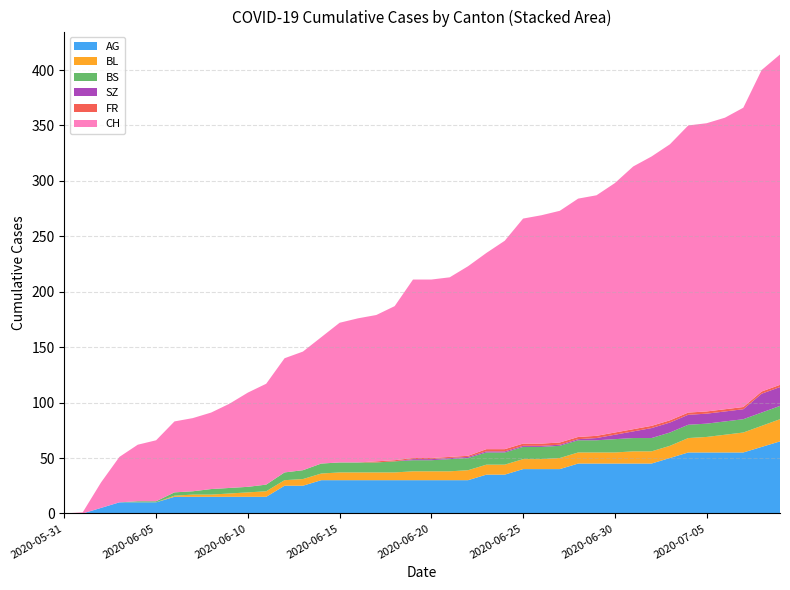

Reading right to left, list all the values displayed in this chart.

AG: 2020-07-09=65	2020-07-08=60	2020-07-07=55	2020-07-06=55	2020-07-05=55	2020-07-04=55	2020-07-03=50	2020-07-02=45	2020-07-01=45	2020-06-30=45	2020-06-29=45	2020-06-28=45	2020-06-27=40	2020-06-26=40	2020-06-25=40	2020-06-24=35	2020-06-23=35	2020-06-22=30	2020-06-21=30	2020-06-20=30	2020-06-19=30	2020-06-18=30	2020-06-17=30	2020-06-16=30	2020-06-15=30	2020-06-14=30	2020-06-13=25	2020-06-12=25	2020-06-11=15	2020-06-10=15	2020-06-09=15	2020-06-08=15	2020-06-07=15	2020-06-06=15	2020-06-05=10	2020-06-04=10	2020-06-03=10	2020-06-02=5	2020-06-01=0	2020-05-31=0
BL: 2020-07-09=20	2020-07-08=19	2020-07-07=18	2020-07-06=16	2020-07-05=14	2020-07-04=13	2020-07-03=11	2020-07-02=11	2020-07-01=11	2020-06-30=10	2020-06-29=10	2020-06-28=10	2020-06-27=10	2020-06-26=9	2020-06-25=9	2020-06-24=9	2020-06-23=9	2020-06-22=9	2020-06-21=8	2020-06-20=8	2020-06-19=8	2020-06-18=7	2020-06-17=7	2020-06-16=7	2020-06-15=7	2020-06-14=6	2020-06-13=6	2020-06-12=5	2020-06-11=5	2020-06-10=4	2020-06-09=3	2020-06-08=2	2020-06-07=2	2020-06-06=1	2020-06-05=0	2020-06-04=0	2020-06-03=0	2020-06-02=0	2020-06-01=0	2020-05-31=0
BS: 2020-07-09=12	2020-07-08=12	2020-07-07=12	2020-07-06=12	2020-07-05=12	2020-07-04=12	2020-07-03=12	2020-07-02=12	2020-07-01=12	2020-06-30=12	2020-06-29=11	2020-06-28=11	2020-06-27=11	2020-06-26=11	2020-06-25=11	2020-06-24=11	2020-06-23=11	2020-06-22=11	2020-06-21=11	2020-06-20=10	2020-06-19=10	2020-06-18=10	2020-06-17=9	2020-06-16=9	2020-06-15=9	2020-06-14=9	2020-06-13=8	2020-06-12=7	2020-06-11=6	2020-06-10=5	2020-06-09=5	2020-06-08=5	2020-06-07=3	2020-06-06=3	2020-06-05=1	2020-06-04=1	2020-06-03=0	2020-06-02=0	2020-06-01=0	2020-05-31=0
SZ: 2020-07-09=17	2020-07-08=17	2020-07-07=9	2020-07-06=9	2020-07-05=9	2020-07-04=9	2020-07-03=9	2020-07-02=9	2020-07-01=6	2020-06-30=4	2020-06-29=2	2020-06-28=1	2020-06-27=1	2020-06-26=1	2020-06-25=1	2020-06-24=1	2020-06-23=1	2020-06-22=1	2020-06-21=1	2020-06-20=1	2020-06-19=1	2020-06-18=0	2020-06-17=0	2020-06-16=0	2020-06-15=0	2020-06-14=0	2020-06-13=0	2020-06-12=0	2020-06-11=0	2020-06-10=0	2020-06-09=0	2020-06-08=0	2020-06-07=0	2020-06-06=0	2020-06-05=0	2020-06-04=0	2020-06-03=0	2020-06-02=0	2020-06-01=0	2020-05-31=0
FR: 2020-07-09=2	2020-07-08=2	2020-07-07=2	2020-07-06=2	2020-07-05=2	2020-07-04=2	2020-07-03=2	2020-07-02=2	2020-07-01=2	2020-06-30=2	2020-06-29=2	2020-06-28=2	2020-06-27=2	2020-06-26=2	2020-06-25=2	2020-06-24=2	2020-06-23=2	2020-06-22=1	2020-06-21=1	2020-06-20=1	2020-06-19=1	2020-06-18=1	2020-06-17=1	2020-06-16=0	2020-06-15=0	2020-06-14=0	2020-06-13=0	2020-06-12=0	2020-06-11=0	2020-06-10=0	2020-06-09=0	2020-06-08=0	2020-06-07=0	2020-06-06=0	2020-06-05=0	2020-06-04=0	2020-06-03=0	2020-06-02=0	2020-06-01=0	2020-05-31=0
CH: 2020-07-09=298	2020-07-08=290	2020-07-07=270	2020-07-06=263	2020-07-05=260	2020-07-04=259	2020-07-03=249	2020-07-02=243	2020-07-01=237	2020-06-30=225	2020-06-29=217	2020-06-28=215	2020-06-27=209	2020-06-26=206	2020-06-25=203	2020-06-24=188	2020-06-23=177	2020-06-22=171	2020-06-21=162	2020-06-20=161	2020-06-19=161	2020-06-18=139	2020-06-17=132	2020-06-16=130	2020-06-15=126	2020-06-14=114	2020-06-13=107	2020-06-12=103	2020-06-11=91	2020-06-10=85	2020-06-09=76	2020-06-08=69	2020-06-07=66	2020-06-06=64	2020-06-05=55	2020-06-04=51	2020-06-03=41	2020-06-02=23	2020-06-01=1	2020-05-31=0